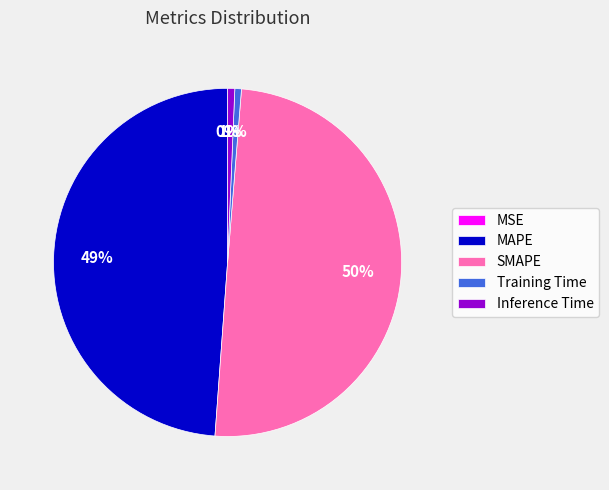

To the nearest percent, what is the average slice percentage?

20%